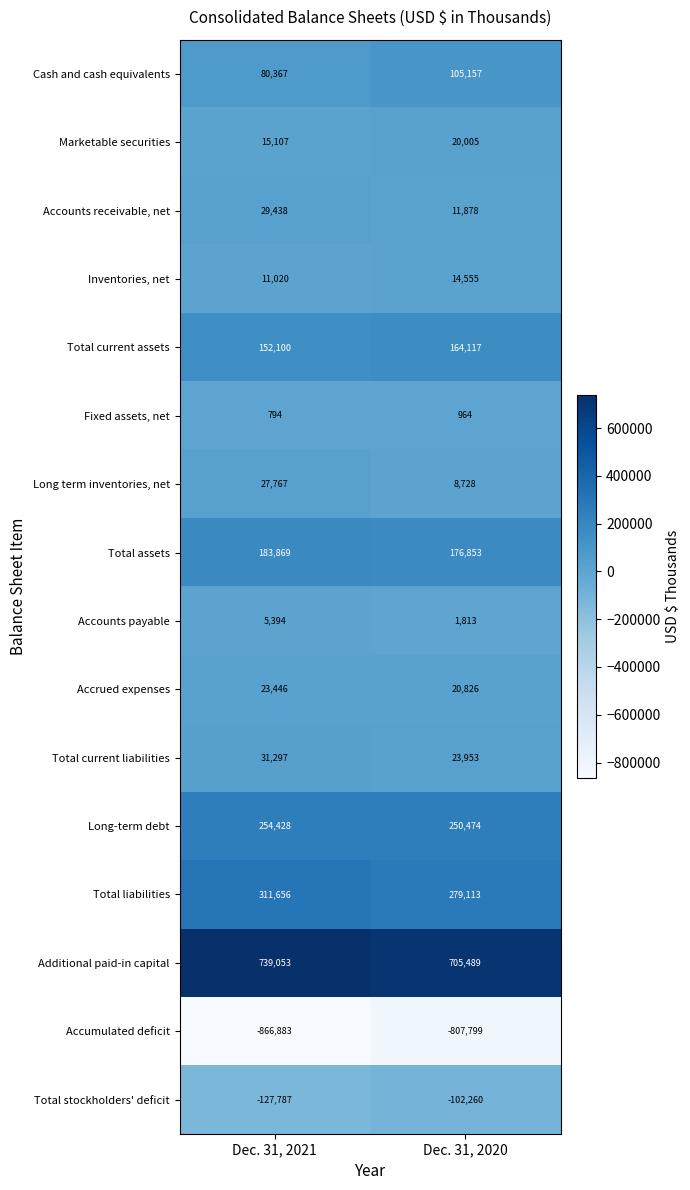

What is the average value of the Total current liabilities series?

27625